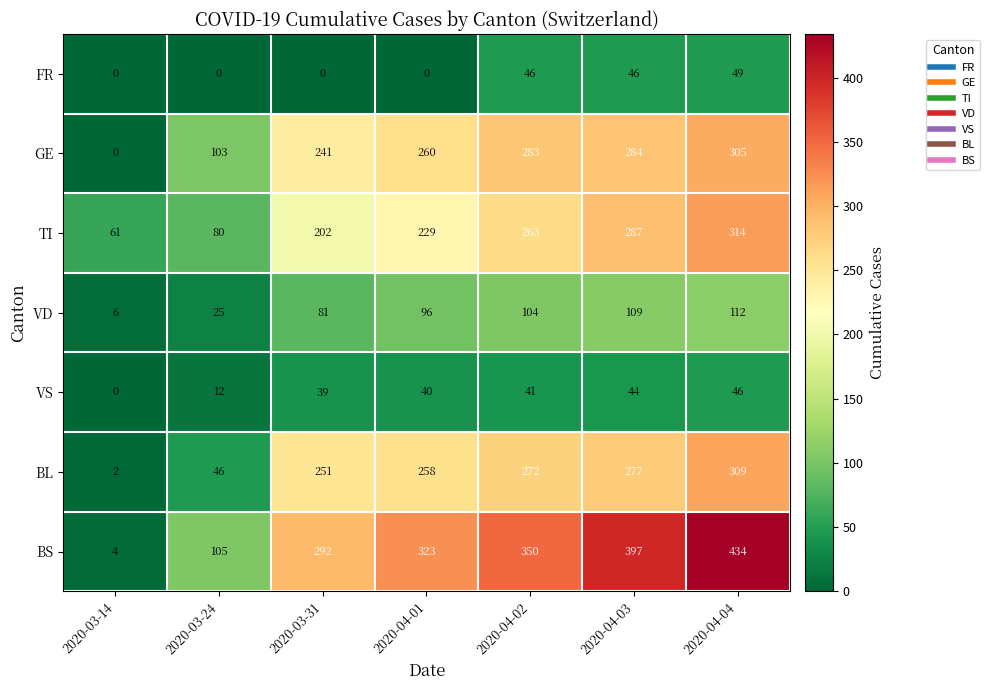

What is the greatest value displayed?

434